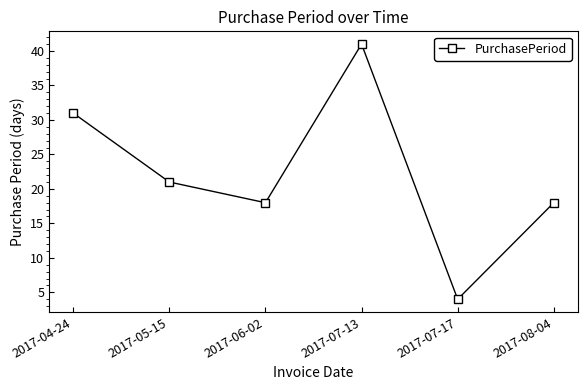

Reading left to right, transcribe all the data shown in this chart.

2017-04-24=31	2017-05-15=21	2017-06-02=18	2017-07-13=41	2017-07-17=4	2017-08-04=18